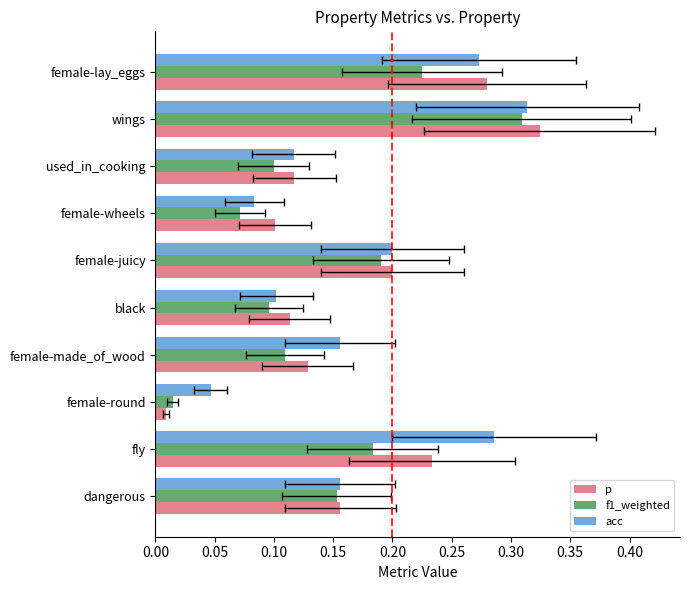

Which series has the largest total across all categories?

acc